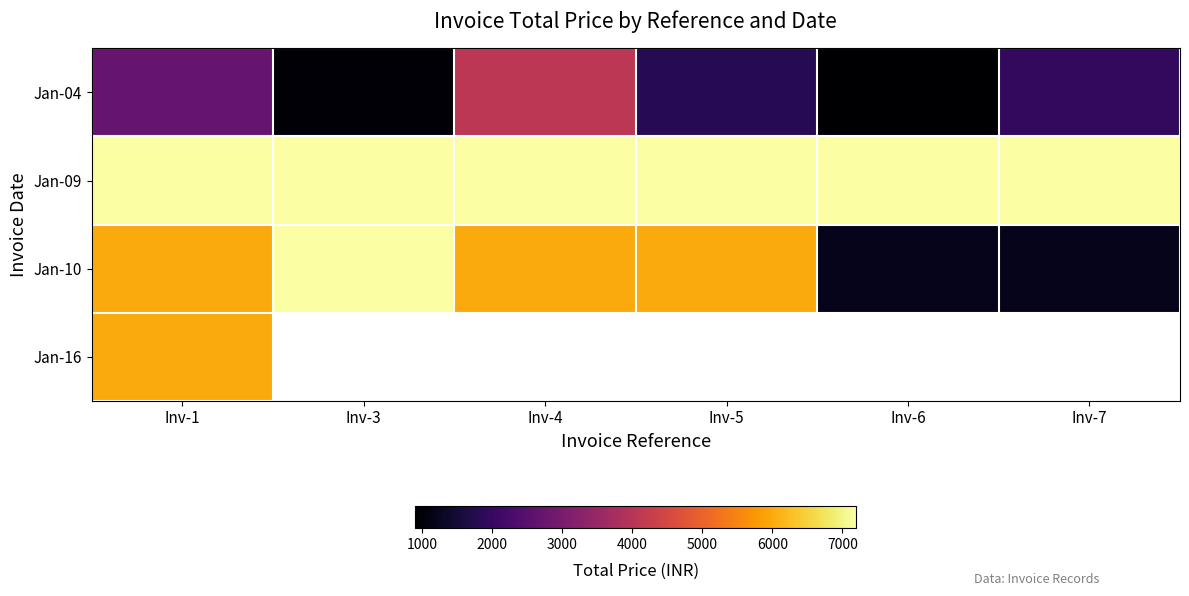

Read the Jan-10 value at Inv-6.

1200.0